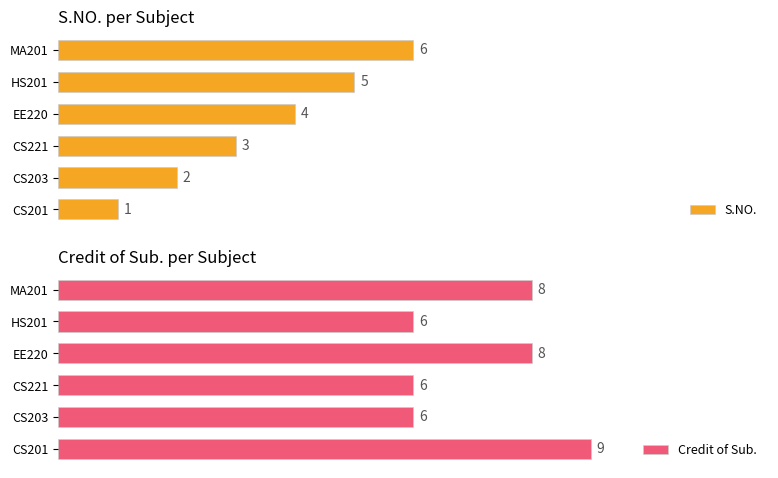

Which category has the highest value in the S.NO. series?

MA201